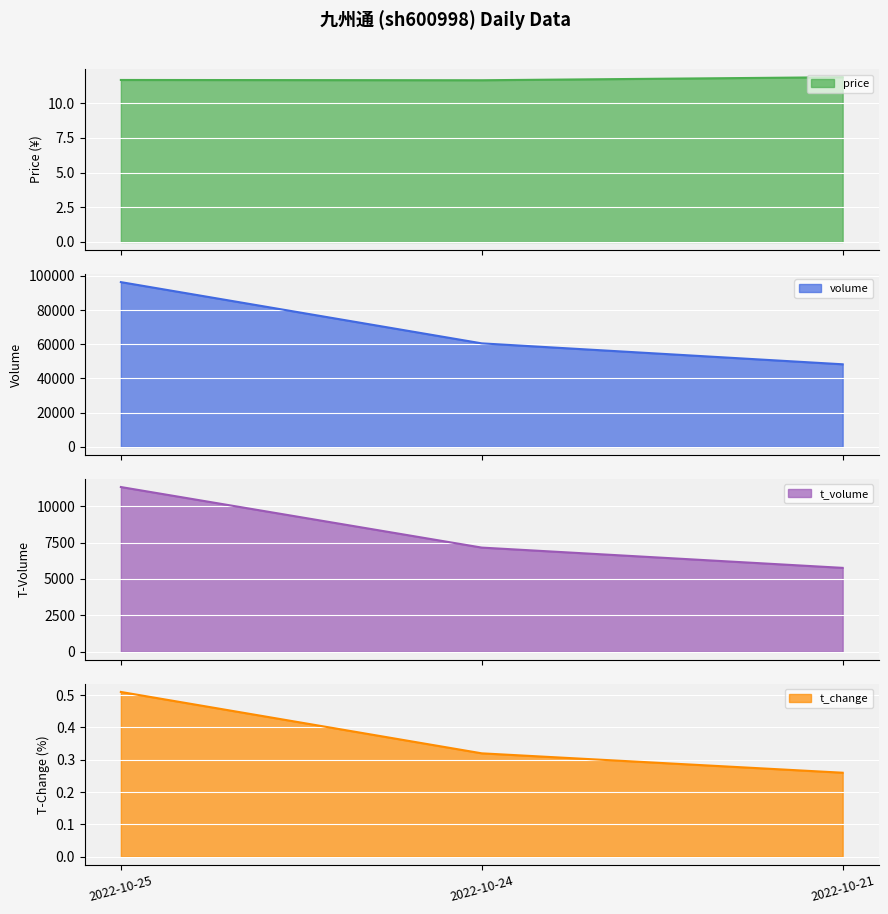

The volume series shows 61268.3 at 2022-10-25. True or false?

False